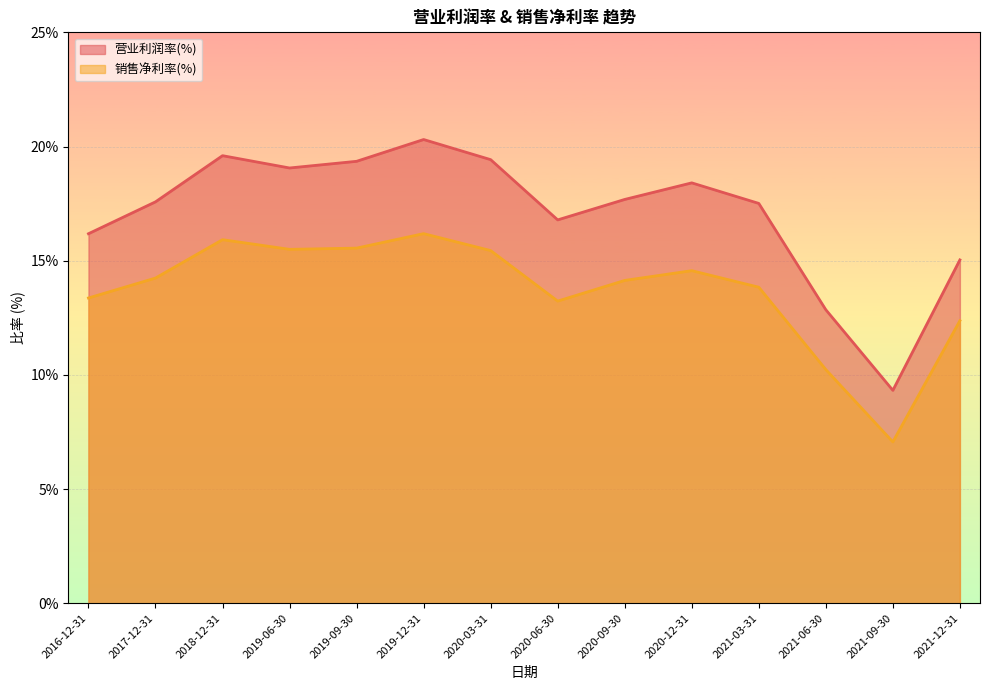

Where is 营业利润率(%) nearest to the value 14?

2021-12-31